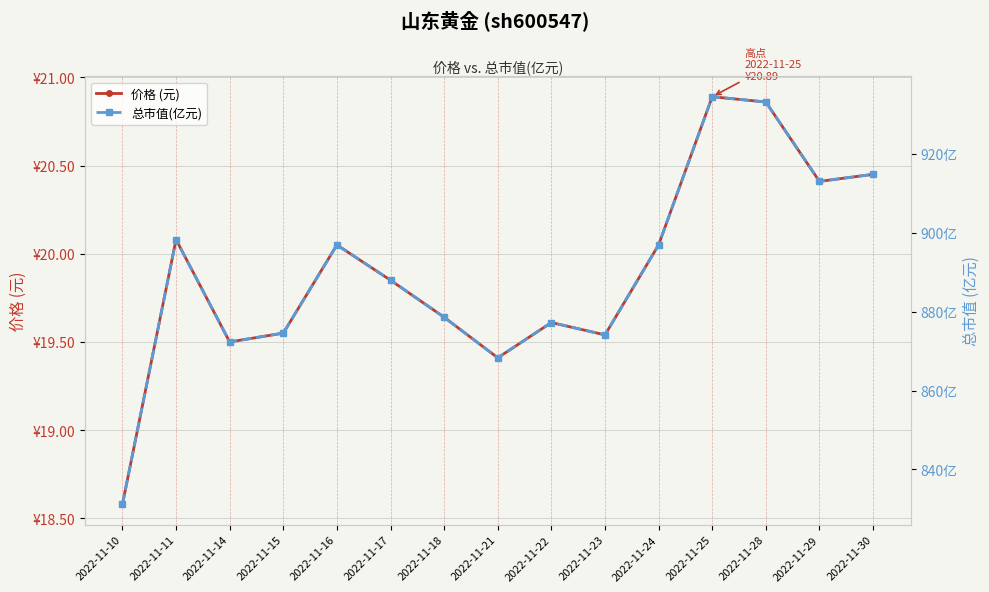

Count the number of data series in this chart.

2